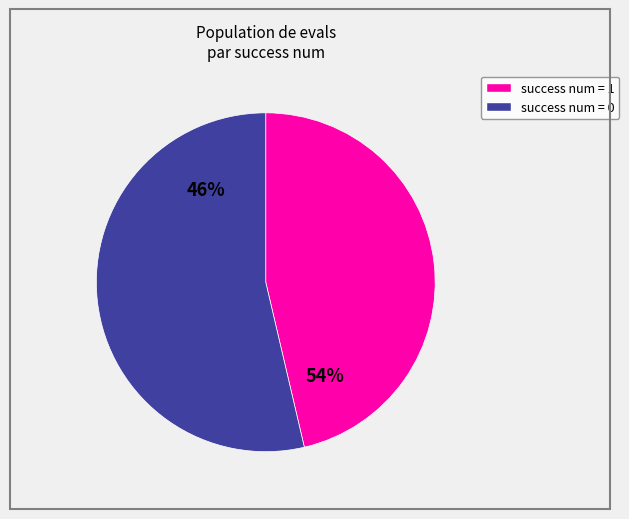

Which category has the biggest portion of the pie?

1